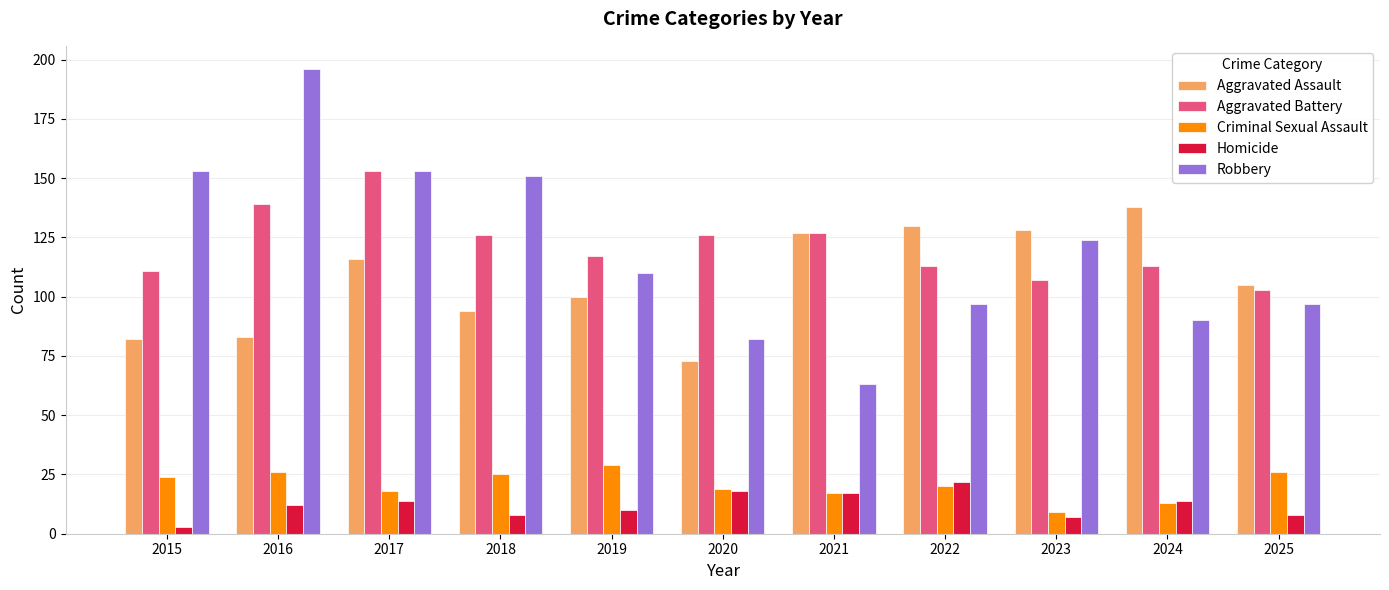

Rank the series by their maximum value, from lowest to highest.

Homicide, Criminal Sexual Assault, Aggravated Assault, Aggravated Battery, Robbery